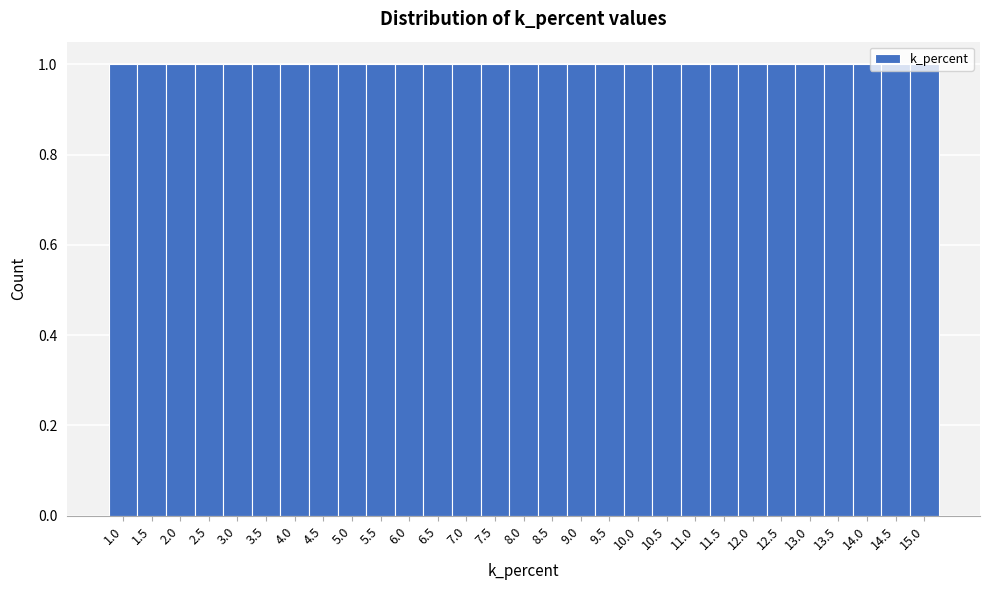

How tall is the bar that spans 12.25 to 12.75 on the x-axis? The values are not printed on the chart, so give them approximately, as read against the axis.

1